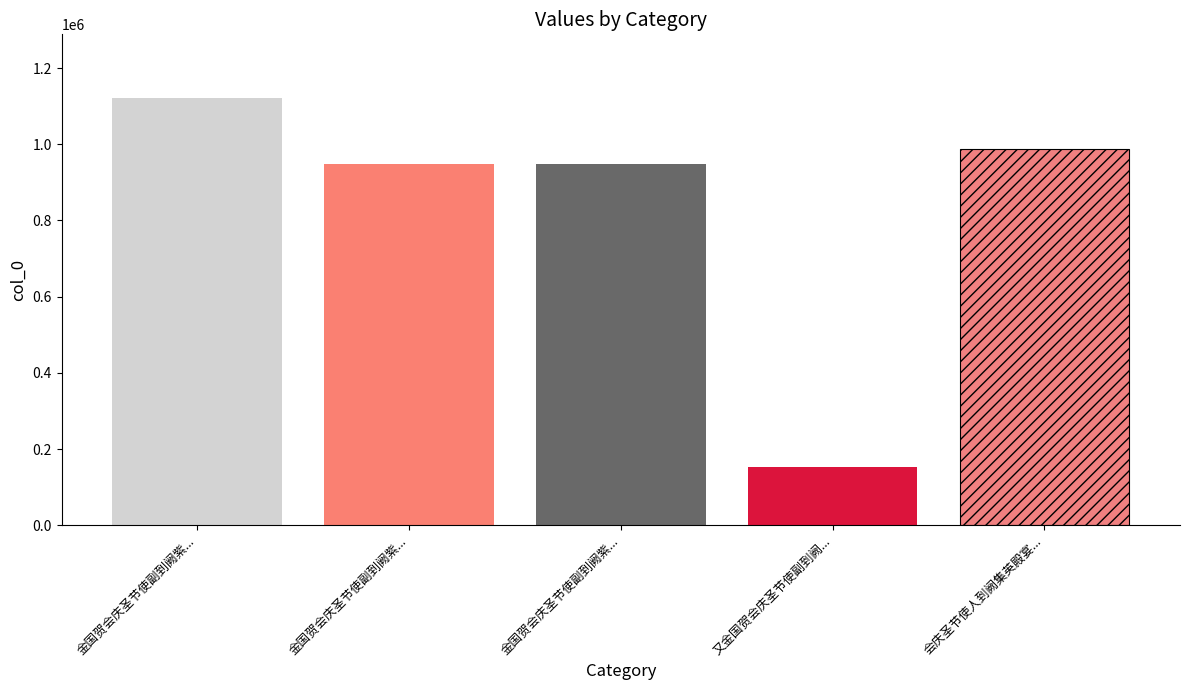

The value at 会庆圣节使人到阙集英殿宴致语口号 is 988208. True or false?

True